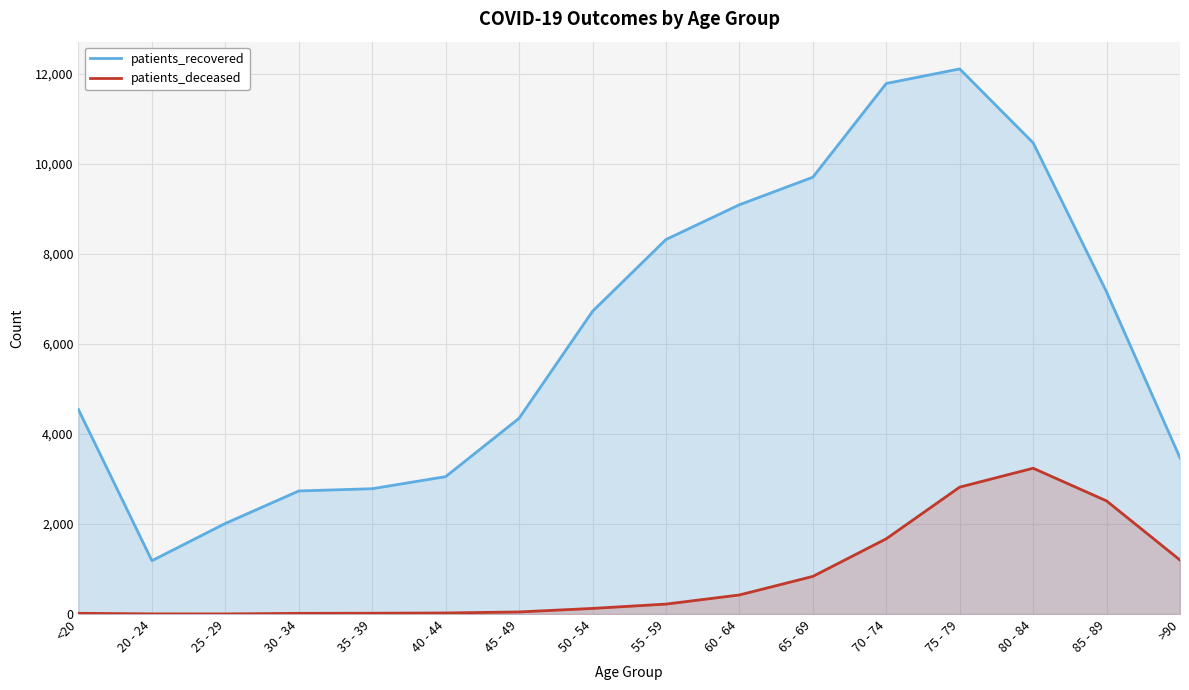

Reading right to left, transcribe all the data shown in this chart.

patients_recovered: >90=3469	85 - 89=7155	80 - 84=10467	75 - 79=12108	70 - 74=11785	65 - 69=9703	60 - 64=9091	55 - 59=8319	50 - 54=6724	45 - 49=4349	40 - 44=3052	35 - 39=2784	30 - 34=2734	25 - 29=2013	20 - 24=1185	<20=4541
patients_deceased: >90=1199	85 - 89=2513	80 - 84=3239	75 - 79=2819	70 - 74=1672	65 - 69=836	60 - 64=424	55 - 59=221	50 - 54=125	45 - 49=47	40 - 44=24	35 - 39=18	30 - 34=16	25 - 29=3	20 - 24=4	<20=17